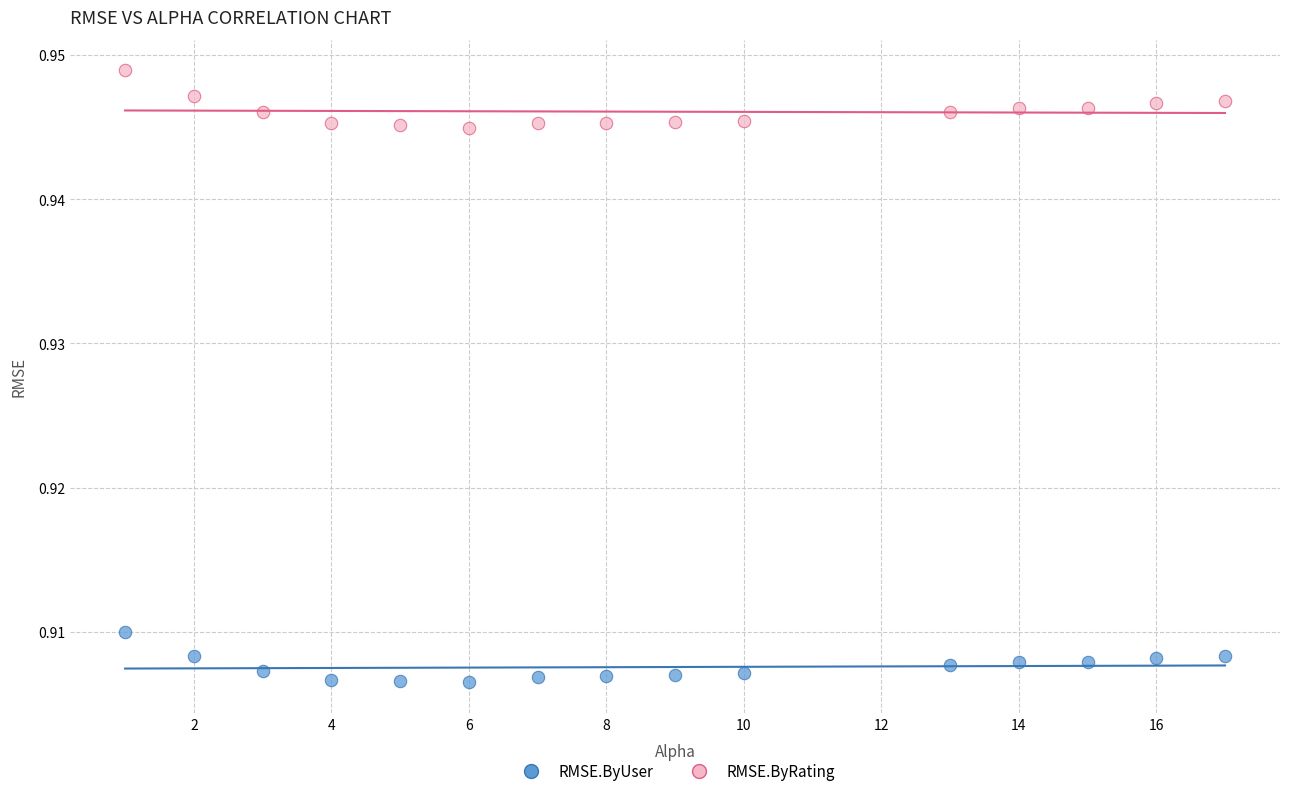

Across all data points, what is the range of X values (max minus min)?

16.0